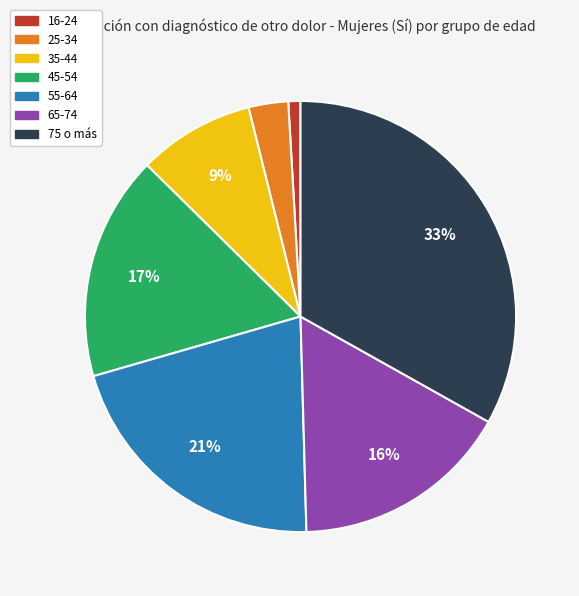

Is it true that 16-24 is 11% of the pie?

False